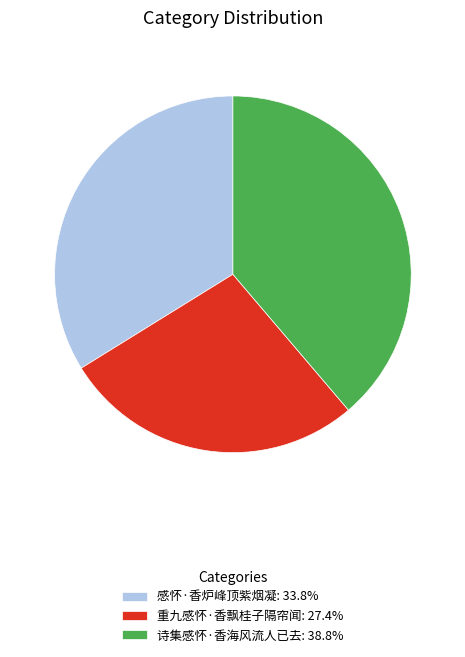

What is the ratio of the value at 感怀·香炉峰顶紫烟凝: 33.8% to the value at 诗集感怀·香海风流人已去: 38.8%?

0.9